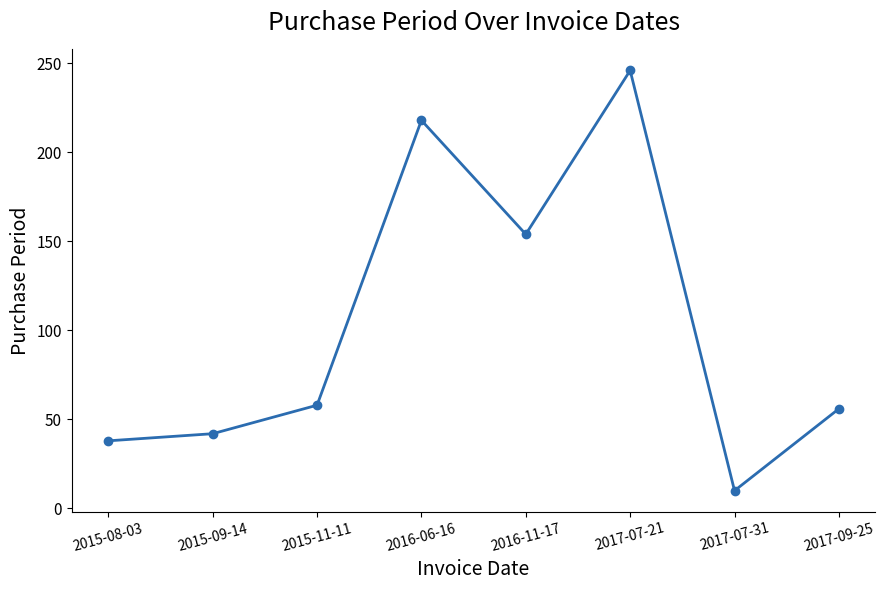

What is the approximate value at 2015-09-14, to the nearest 50?

50